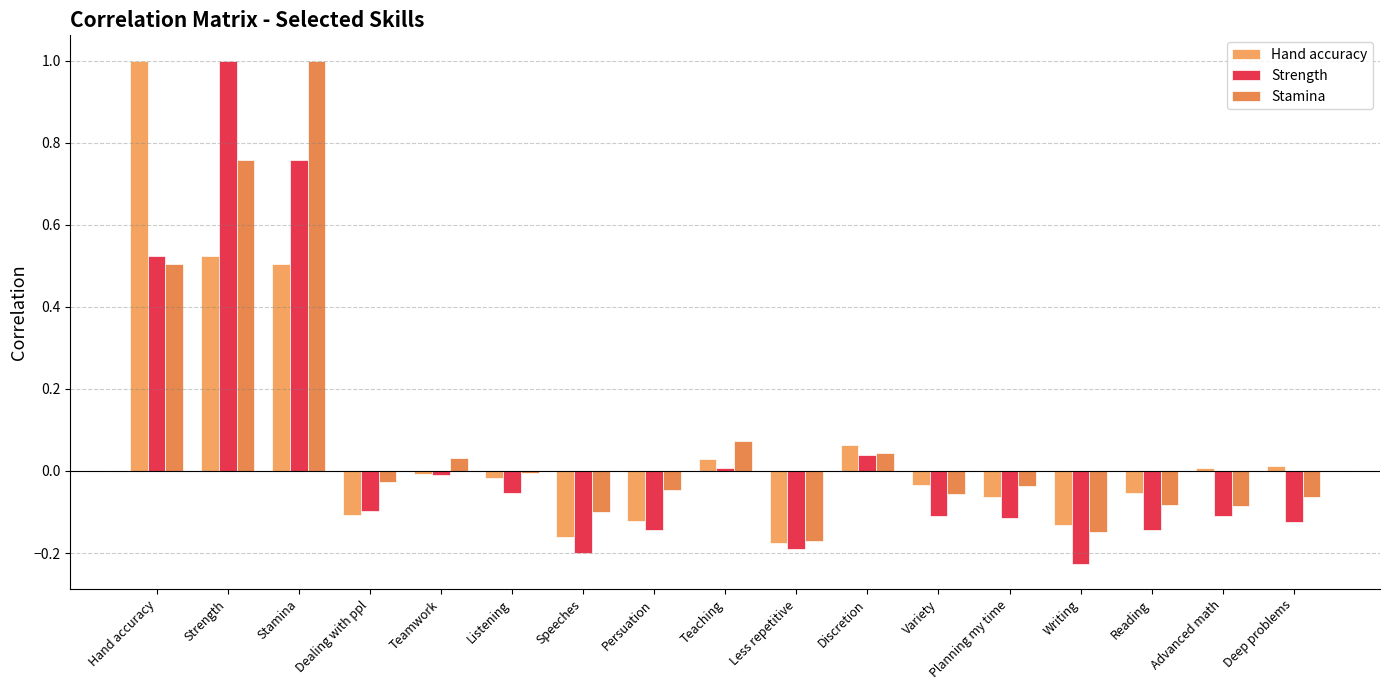

At which category is the sum across all series the highest?

Strength